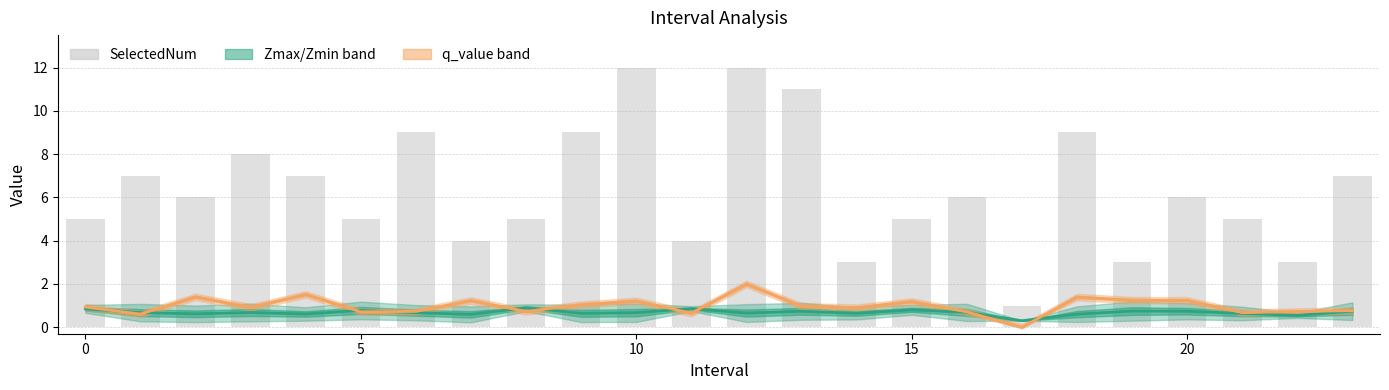

Reading left to right, extract all data points from this chart.

Zmax/Zmin (mid): 0.9	0.7	0.6	0.7	0.6	0.8	0.7	0.6	0.9	0.6	0.7	0.9	0.7	0.7	0.6	0.8	0.7	0.3	0.6	0.7	0.7	0.6	0.5	0.7
q_value: 0.9	0.6	1.4	0.9	1.5	0.7	0.7	1.2	0.7	1.0	1.2	0.6	2.0	1.0	0.9	1.2	0.7	-0.0	1.4	1.3	1.2	0.7	0.7	0.8
SelectedNum: 5.0	7.0	6.0	8.0	7.0	5.0	9.0	4.0	5.0	9.0	12.0	4.0	12.0	11.0	3.0	5.0	6.0	1.0	9.0	3.0	6.0	5.0	3.0	7.0